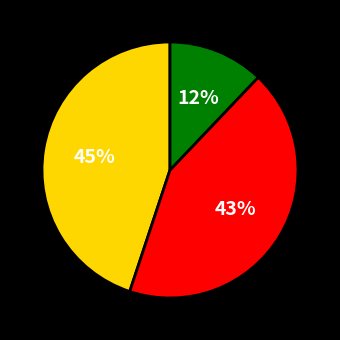

Is there a majority slice in this chart?

No